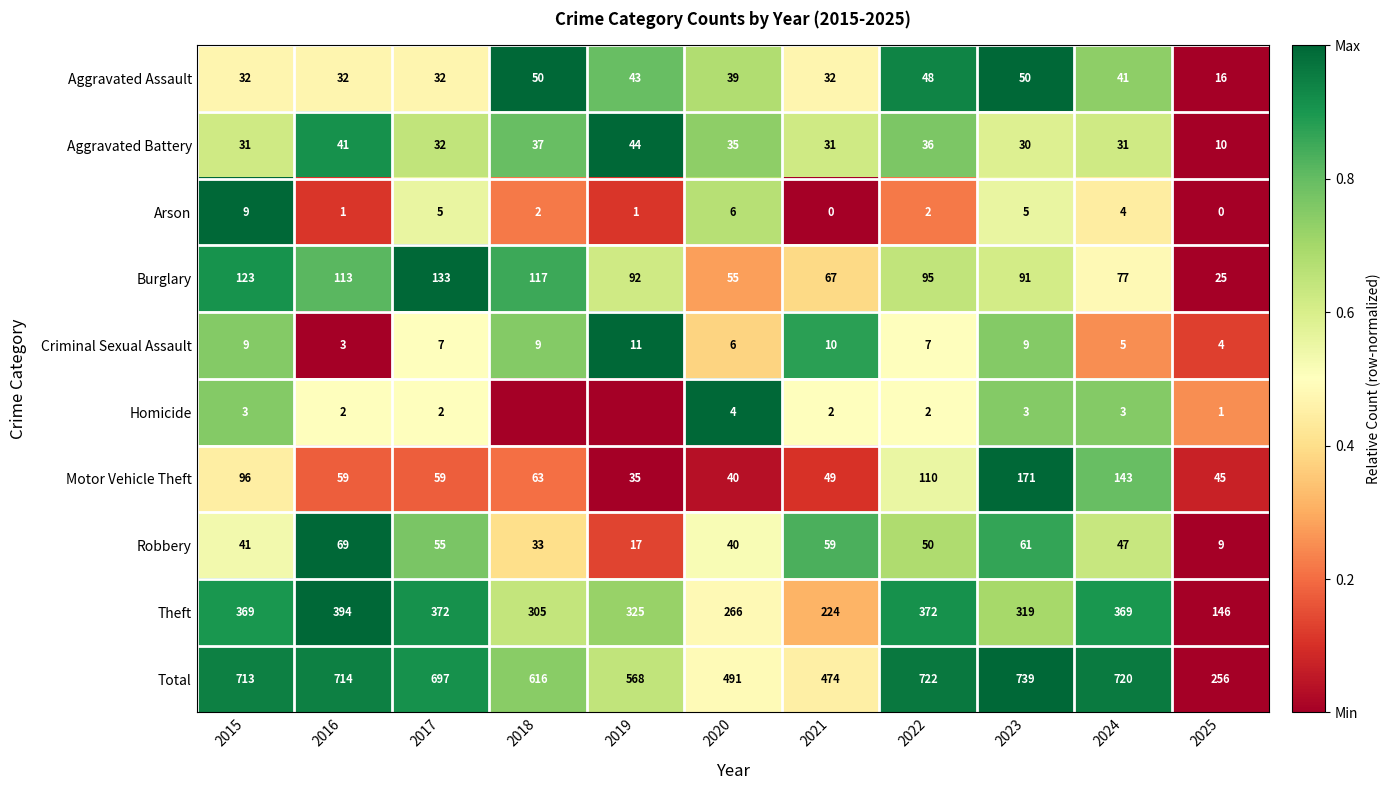

The Burglary series shows 168 at 2016. True or false?

False